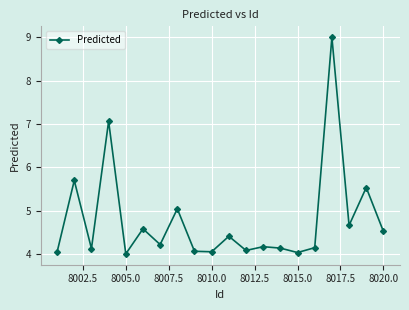

What is the value of the 20th point from the left?

4.5